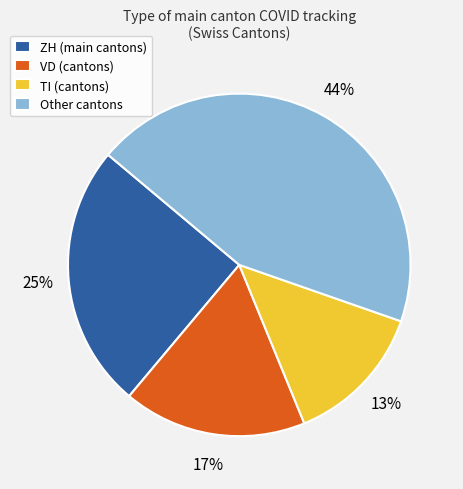

The Other cantons slice represents 52% of the pie. True or false?

False